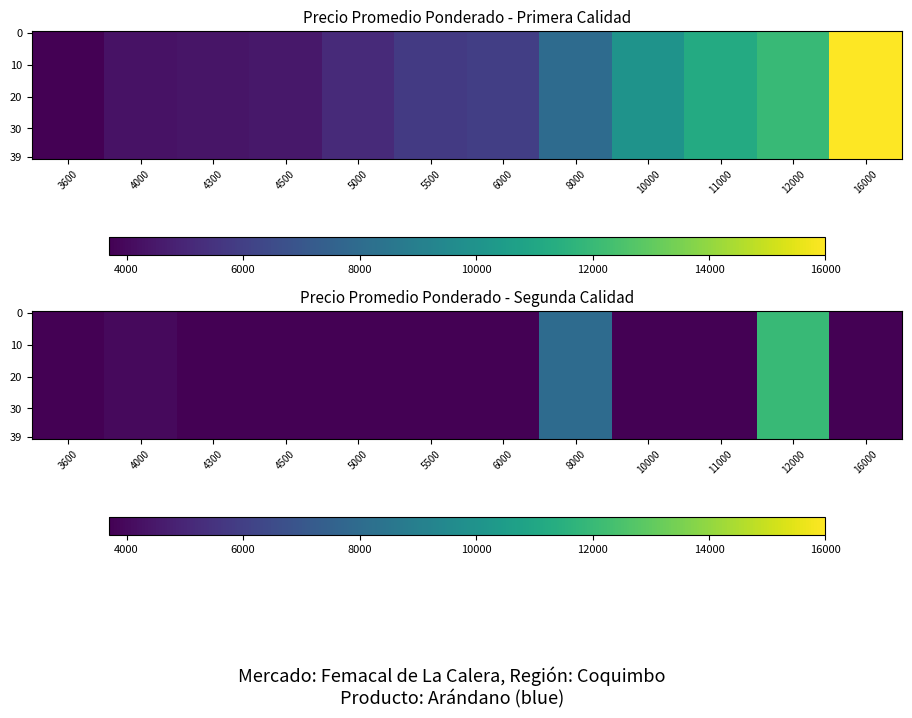

At how many categories does at least one series exceed 5597?

2